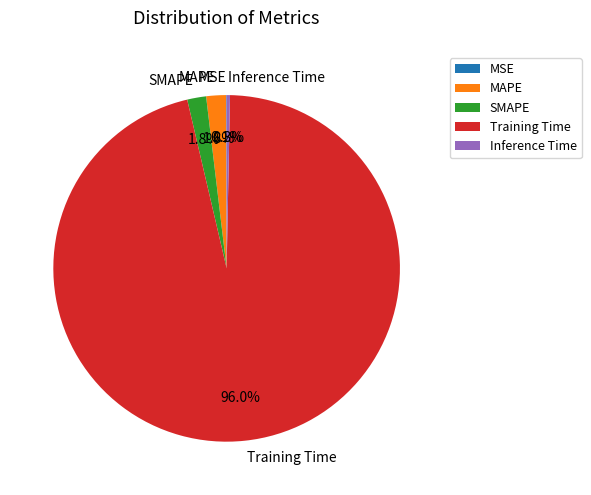

Combined, what portion of the pie is Inference Time and SMAPE?

2.1%